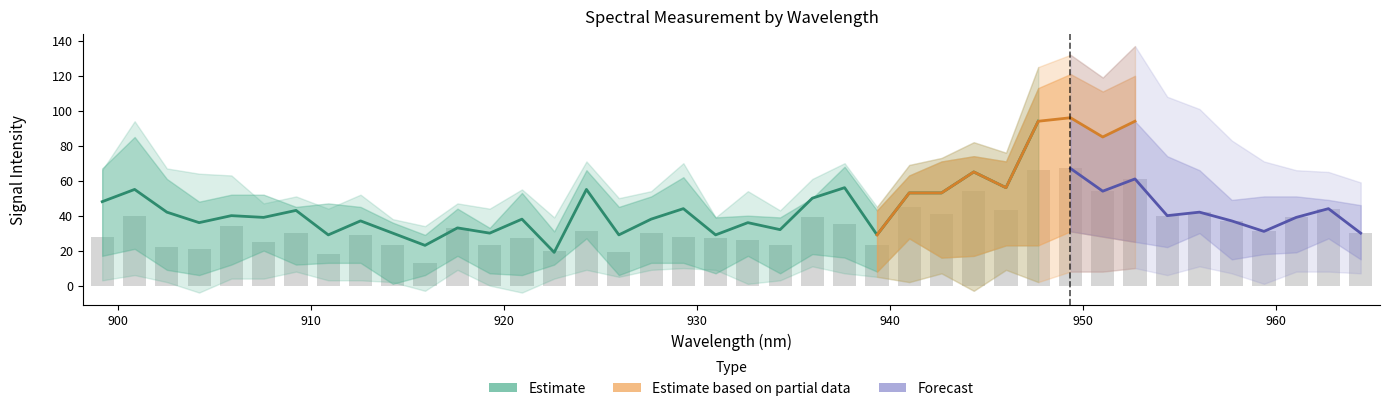

Reading left to right, list all the values displayed in this chart.

0.1: 3	6	2	-4	4	4	8	3	3	2	-3	9	0	-4	4	9	5	9	10	9	1	3	11	7	5	2	7	-3	9	2	8	8	10	6	11	7	1	8	8	7
0.5: 28	40	22	21	34	25	30	18	29	23	13	33	23	27	20	31	19	30	28	27	26	23	39	35	23	45	41	54	43	66	67	54	61	40	42	37	31	39	44	30
0.7: 48	55	42	36	40	39	43	29	37	30	23	33	30	38	19	55	29	38	44	29	36	32	50	56	29	53	53	65	56	94	96	85	94	74	66	49	51	51	49	46
0.9: 67	85	61	48	52	52	45	47	45	36	29	44	33	53	31	66	45	51	62	39	40	39	50	68	43	63	71	74	71	113	121	111	120	98	89	69	59	68	60	53
1: 66	94	67	64	63	47	51	44	52	38	34	47	44	55	39	71	50	54	70	39	54	43	61	70	45	69	73	82	76	125	132	119	137	108	101	83	71	66	65	59
0.3: 17	21	9	6	12	20	12	13	13	1	6	17	7	6	12	27	6	13	13	7	17	7	18	16	8	27	16	17	23	23	31	28	25	22	30	15	18	19	27	15